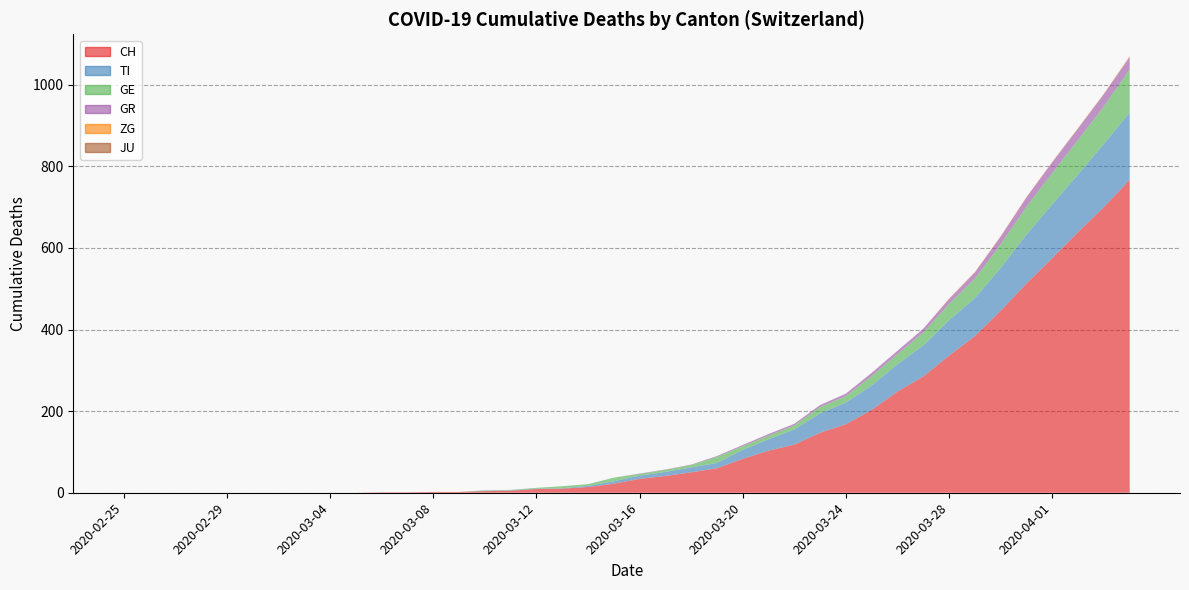

The value of GR at 2020-03-15 is 0. True or false?

True